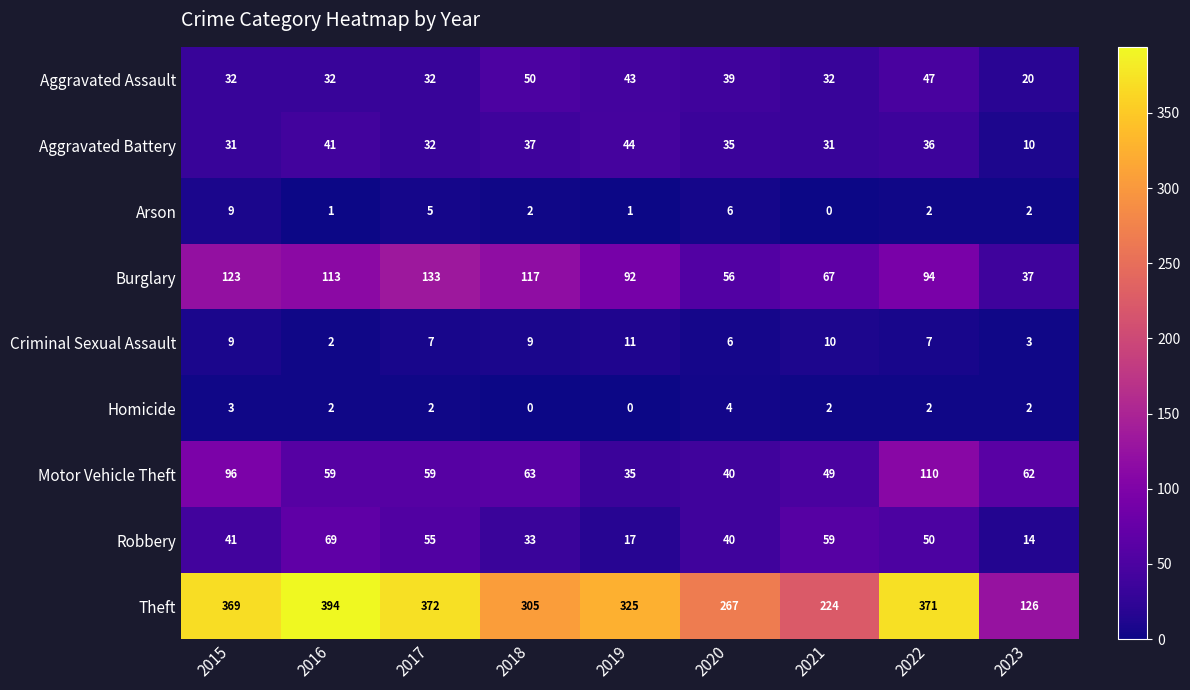

How many distinct data groups are displayed?

9